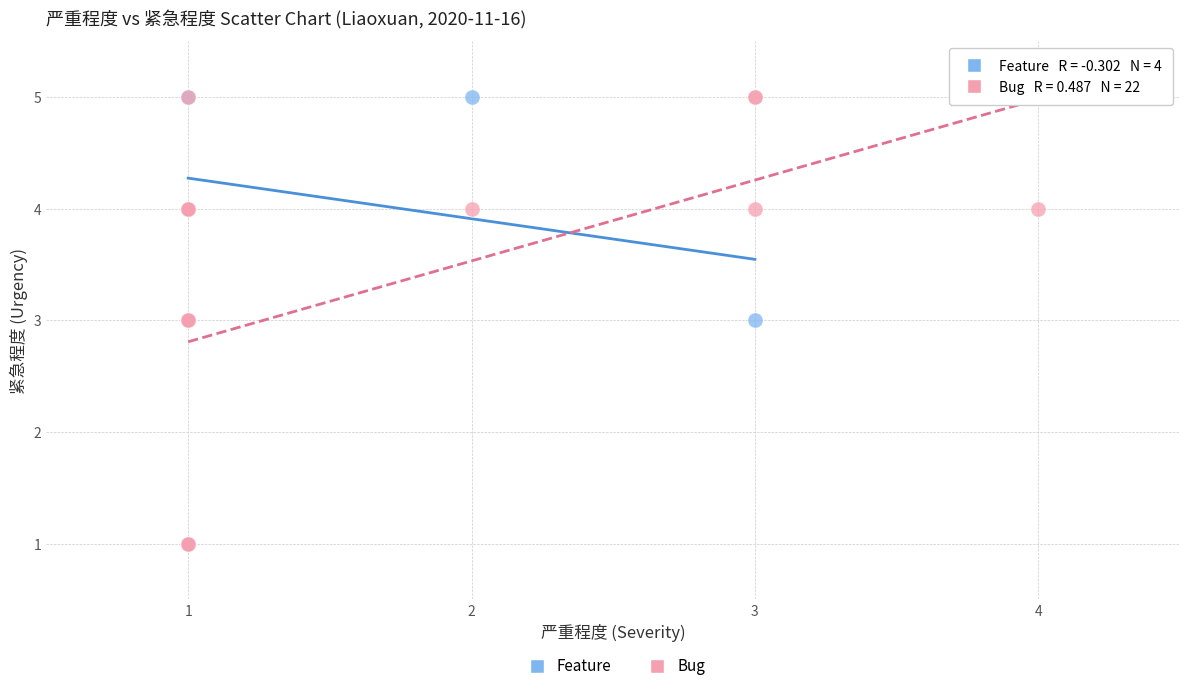

Which series has the widest spread of Y values?

Bug